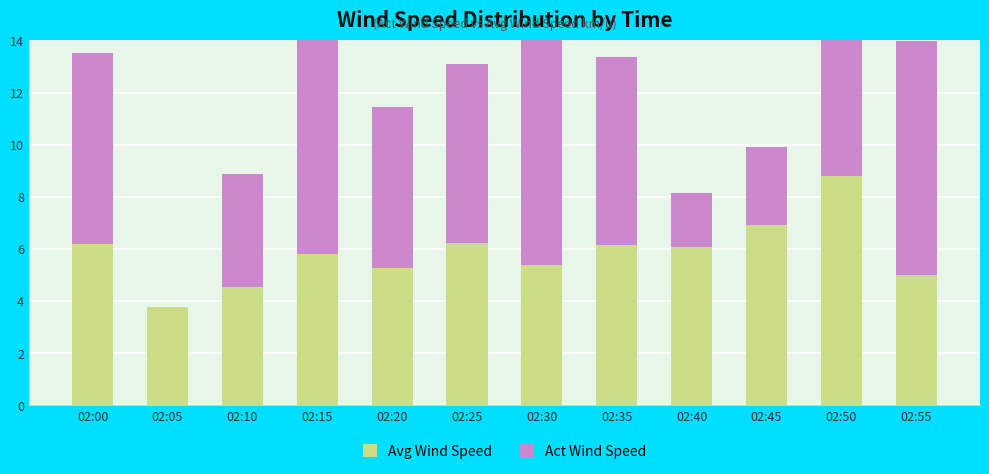

Which series changed the most between 02:20 and 02:50?

Avg Wind Speed